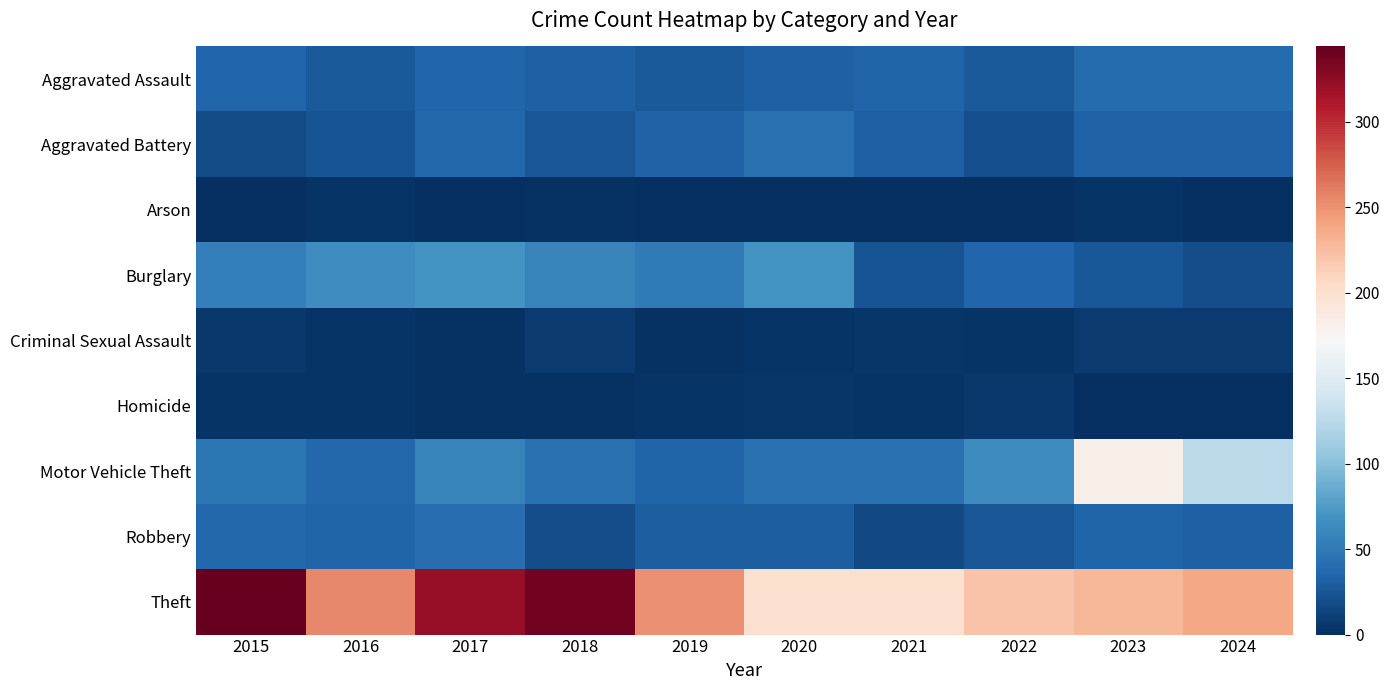

What is the greatest value displayed?

344